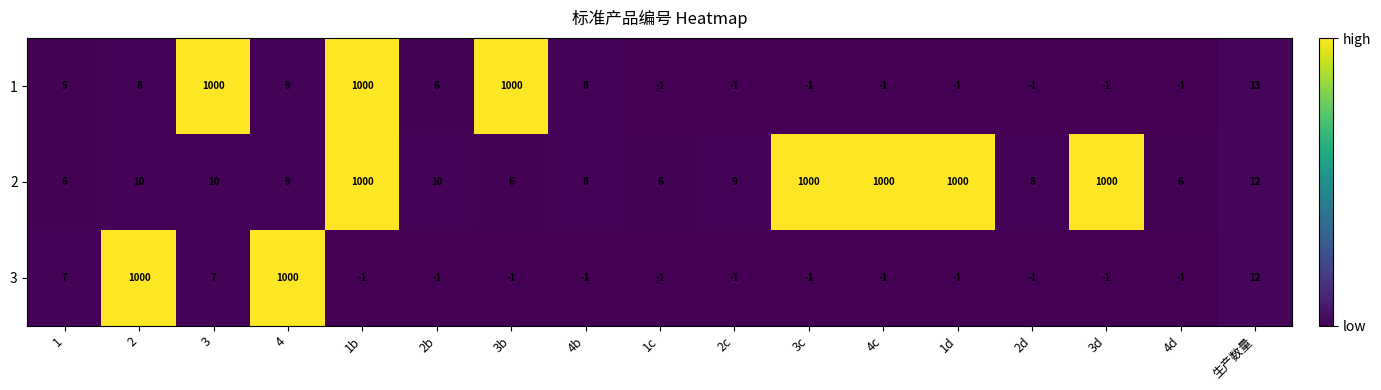

What is the minimum value shown in the chart?

-1